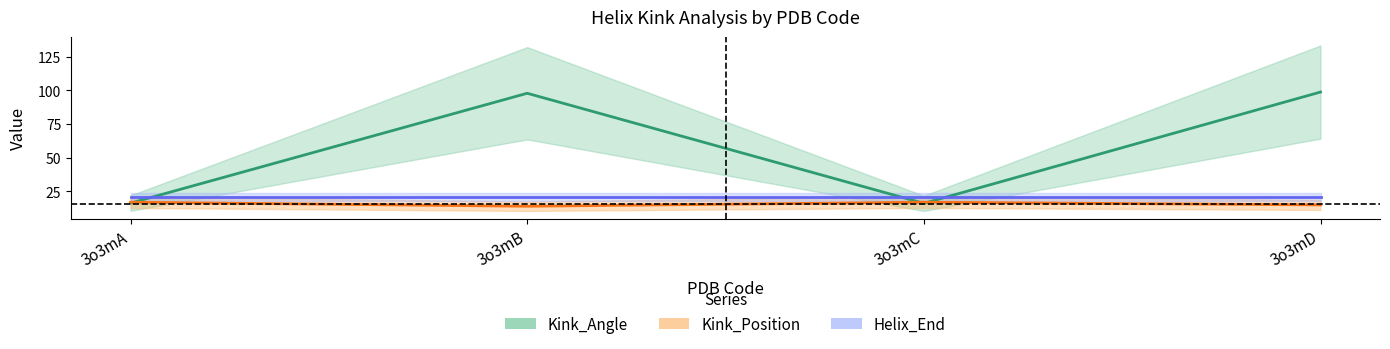

The Kink_Angle series shows 97.9 at 3o3mB. True or false?

True